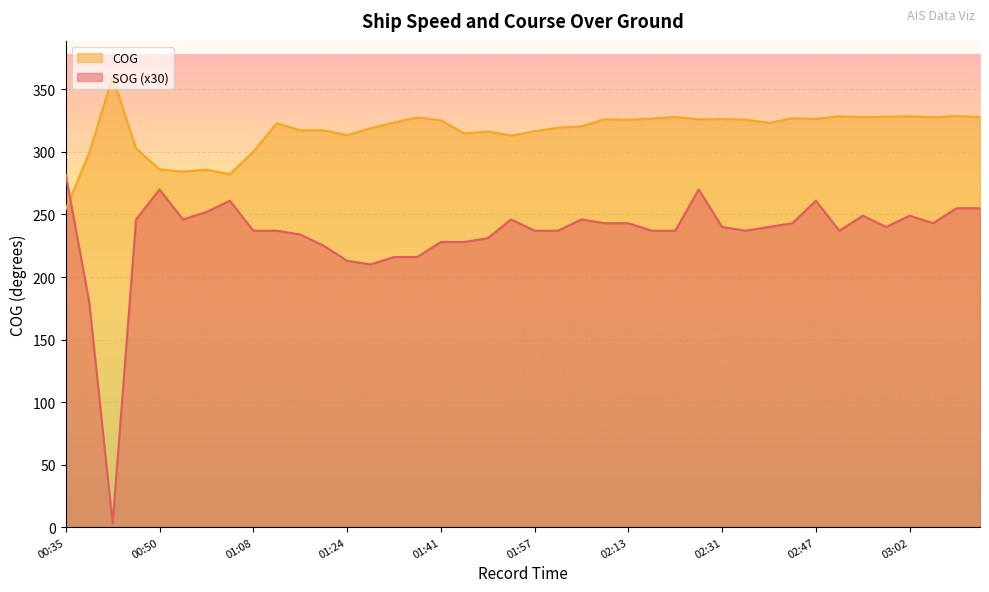

True or false: SOG has a value of 255.0 at 03:26.

True